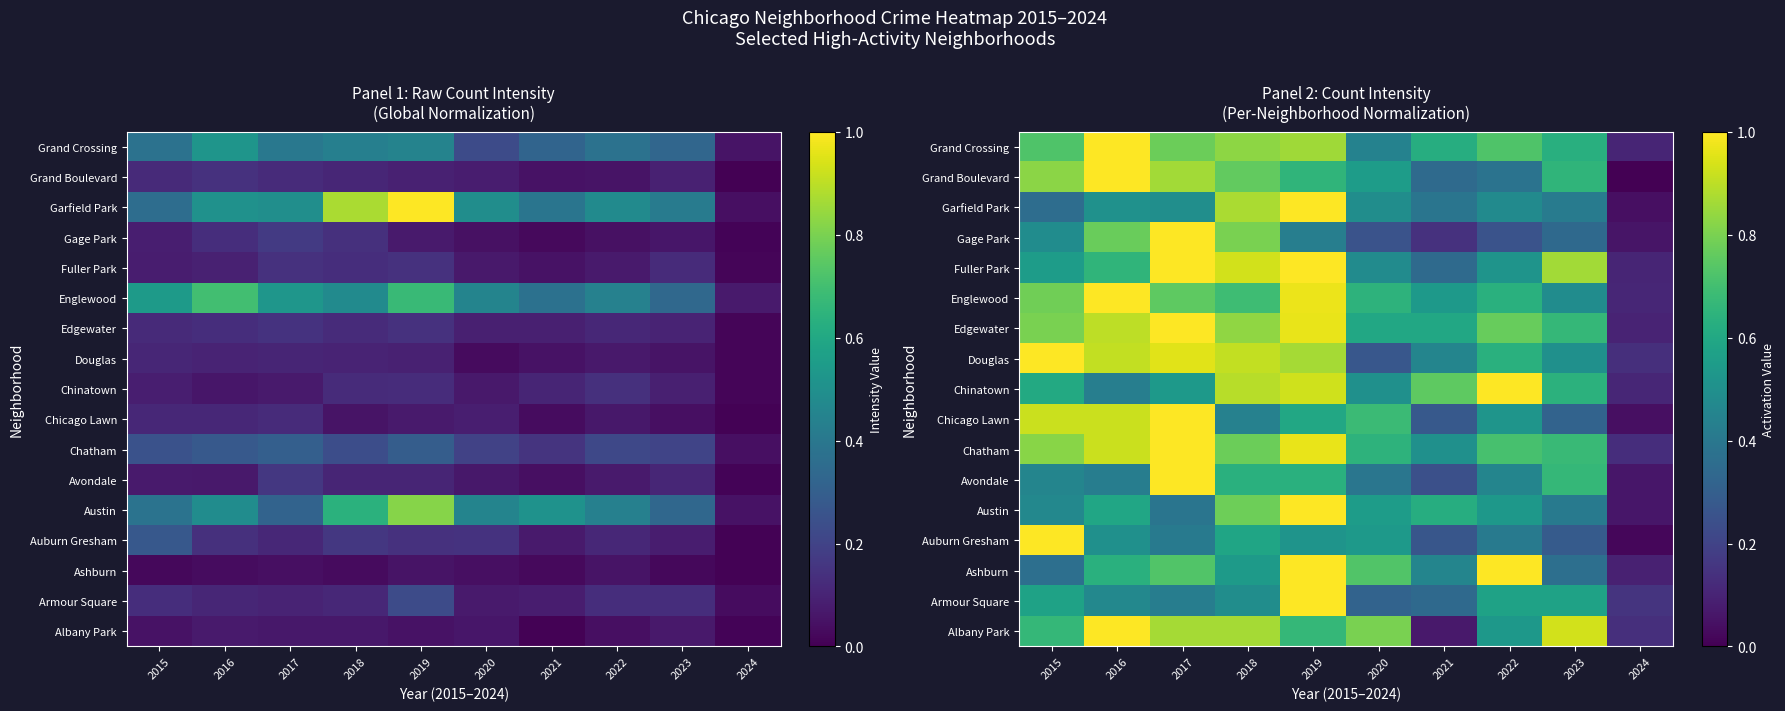

What is the total value across all series at 2017?

13.2